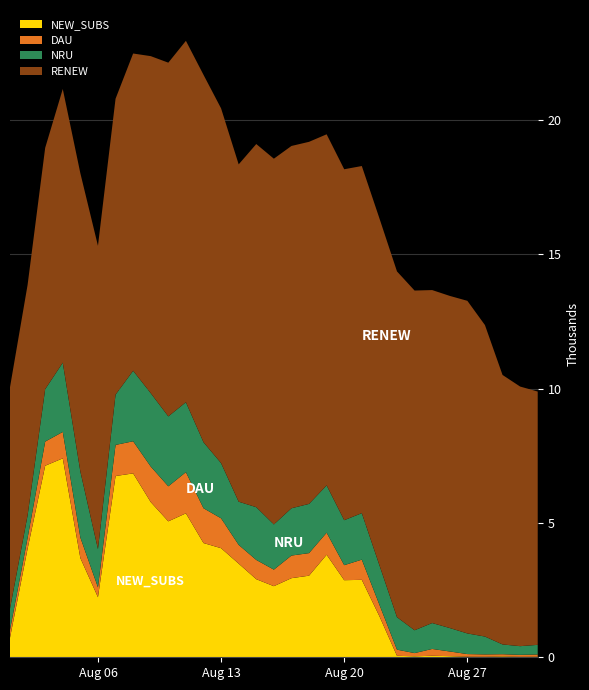

Reading right to left, transcribe all the data shown in this chart.

NEW_SUBS: 21	17	33	18	21	42	56	37	54	1530	2883	2870	3817	3038	2945	2647	2907	3486	4061	4253	5359	5061	5778	6846	6748	2237	3693	7406	7131	4041	727
DAU: 83	74	81	89	98	174	254	119	230	428	752	559	821	840	842	616	717	698	1112	1296	1533	1304	1323	1196	1158	368	766	984	899	402	297
NRU: 359	323	364	665	769	873	965	850	1209	1472	1731	1675	1762	1832	1761	1683	1964	1608	2055	2458	2604	2603	2732	2625	1871	1424	2456	2578	1950	841	788
RENEW: 9430	9665	10033	11596	12383	12365	12396	12647	12872	12913	12923	13065	13070	13480	13488	13616	13520	12559	13207	13678	13454	13169	12547	11811	11016	11291	11104	10189	8986	8580	8244